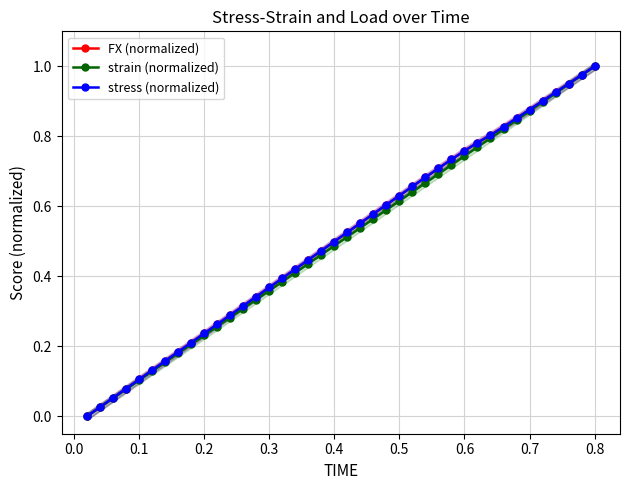

How many lines are shown in the chart?

3